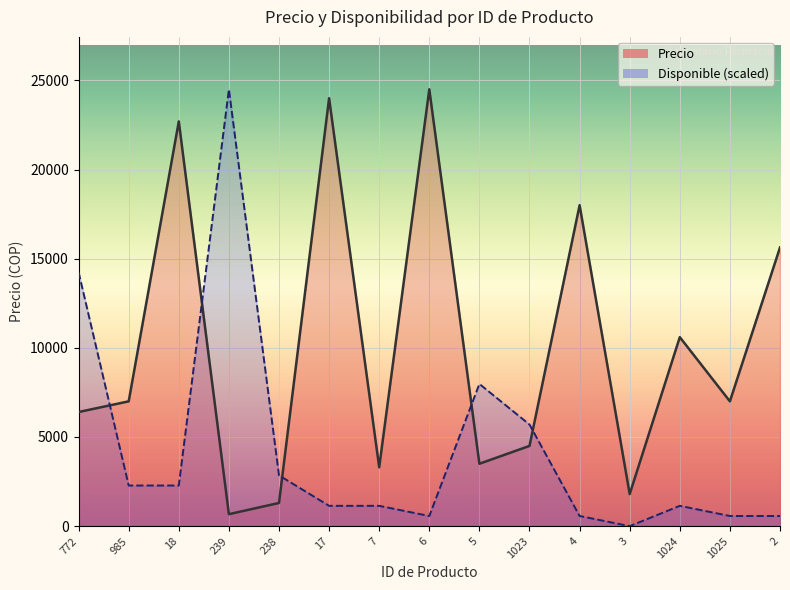

What are all the series names shown in the legend?

Precio, Disponible